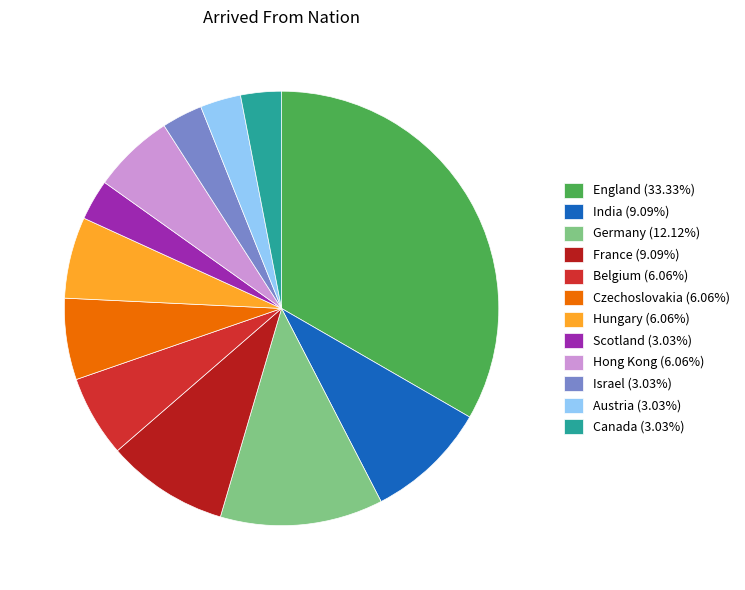

What is the ratio of the value at Canada to the value at Czechoslovakia?

0.5